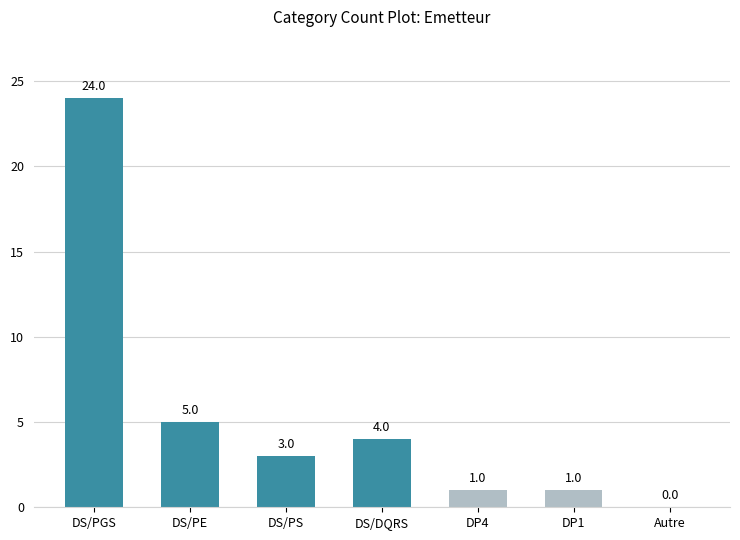

Approximately how many times larger is the value at DS/PE compared to DP1?

5.0